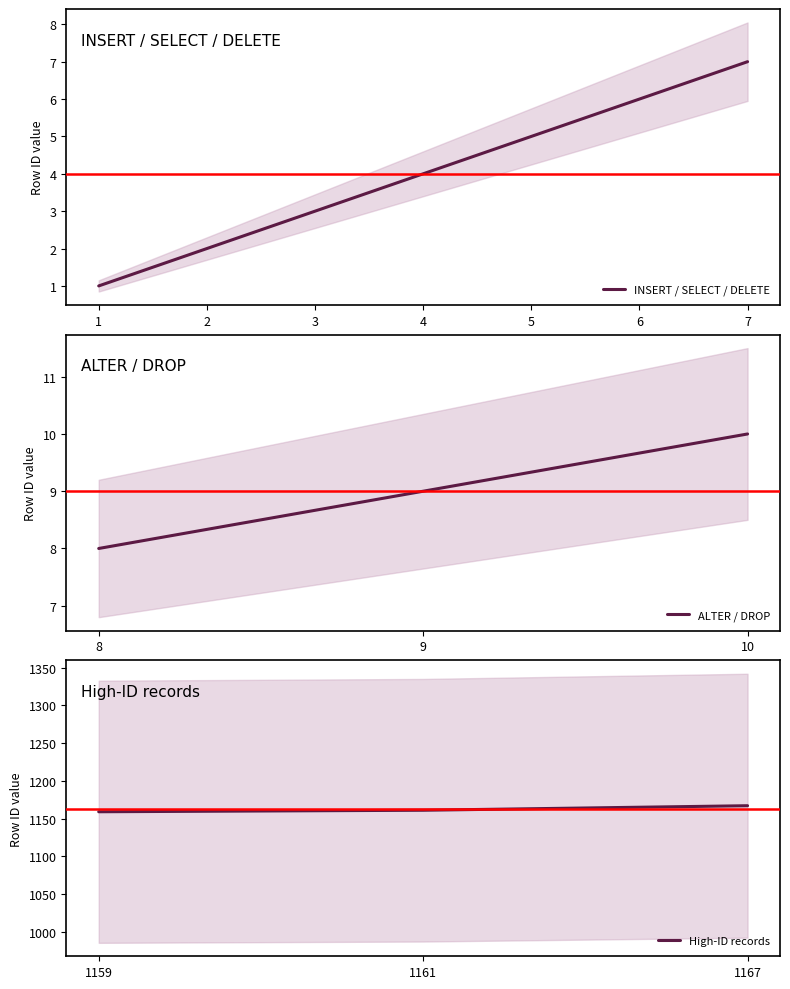

True or false: the data shows 5 at 3.

False